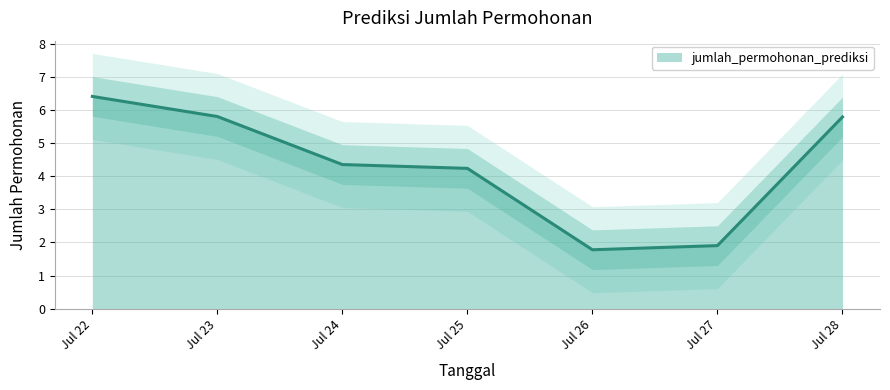

What is the maximum value for jumlah_permohonan_prediksi?

6.4